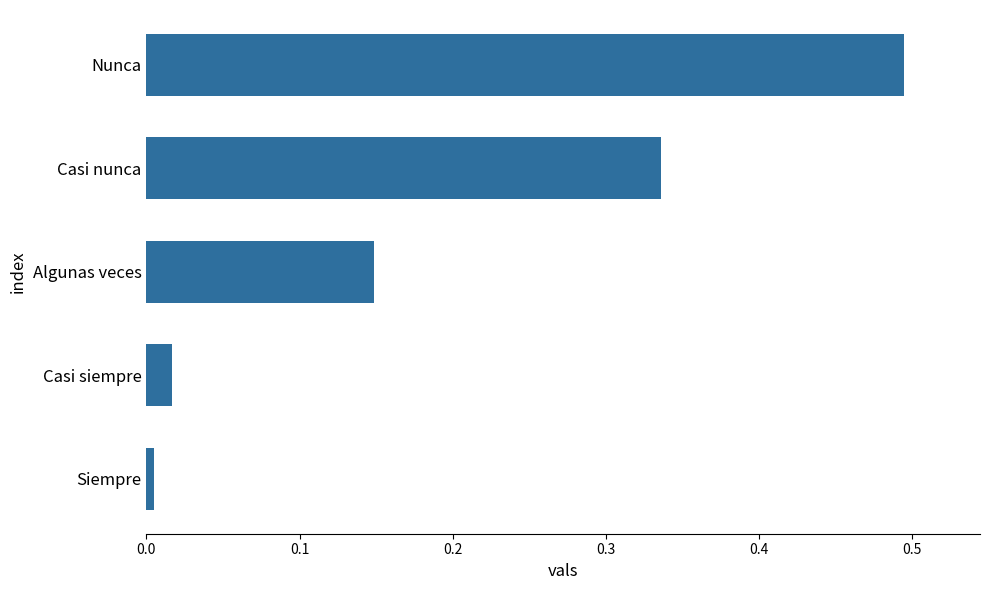

Rank the categories by value from lowest to highest.

Siempre, Casi siempre, Algunas veces, Casi nunca, Nunca